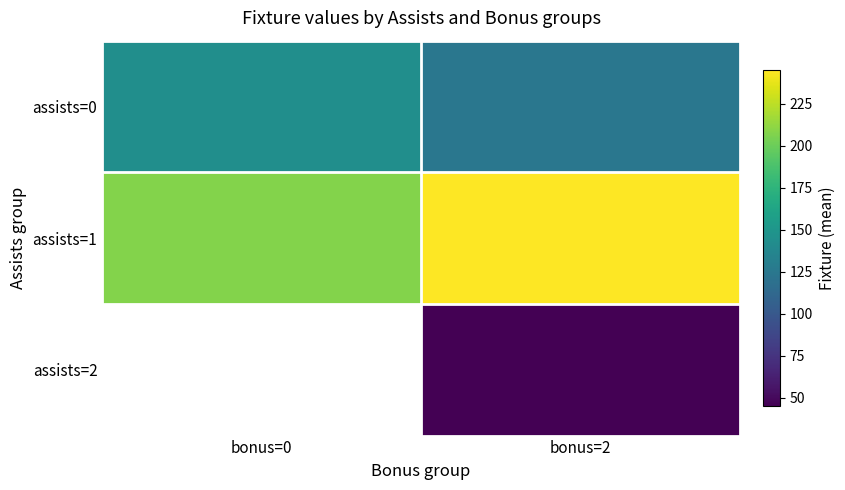

What is the lowest value of the assists=1 series?

208.2